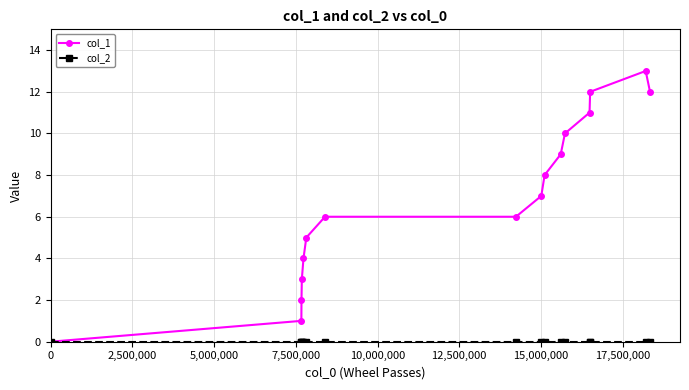

Which series has the largest total across all categories?

col_1